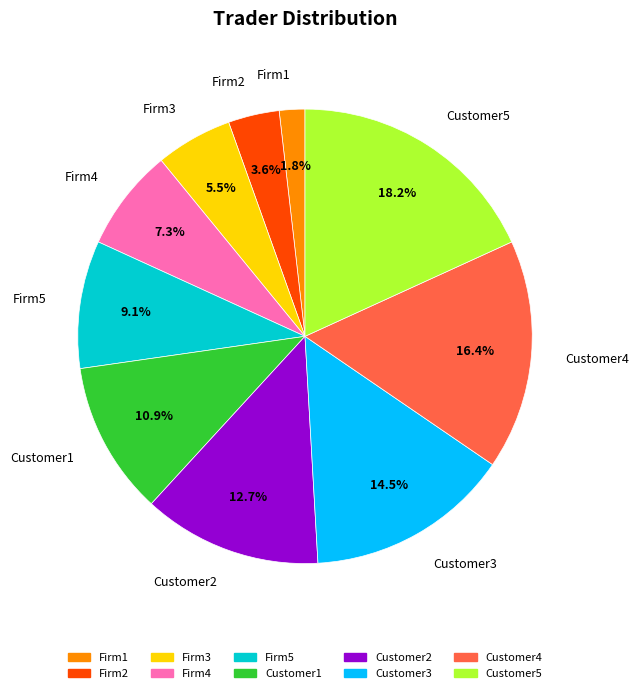

Is it true that Customer3 is 5% of the pie?

False